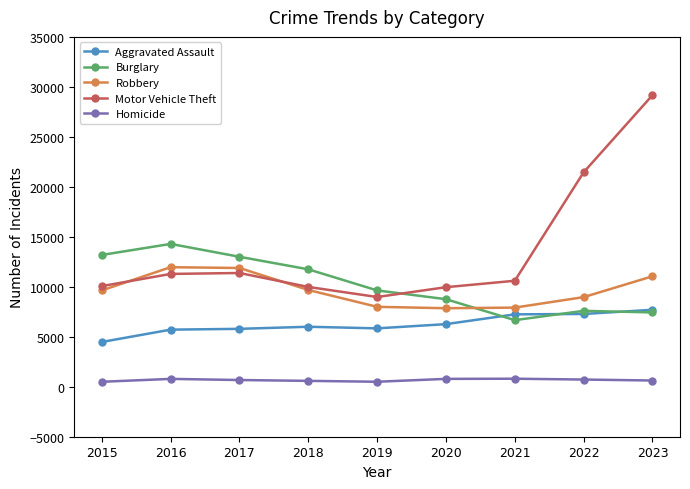

List the series in order of their peak value, lowest first.

Homicide, Aggravated Assault, Robbery, Burglary, Motor Vehicle Theft